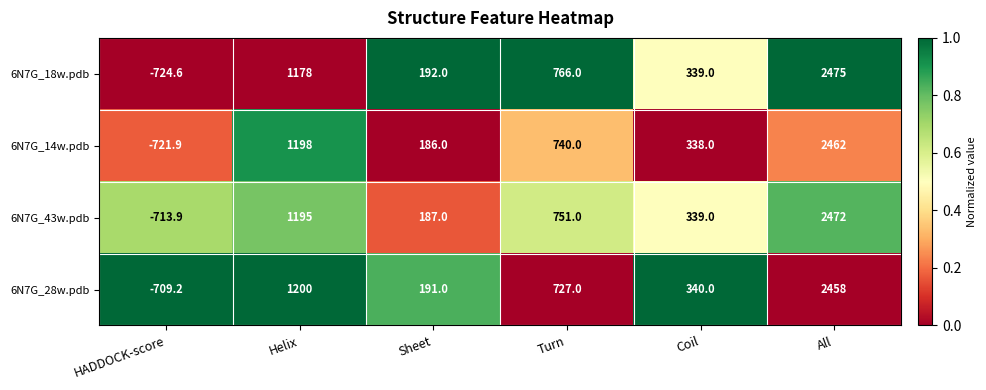

What is the spread (max minus min) of values at Sheet?

6.0